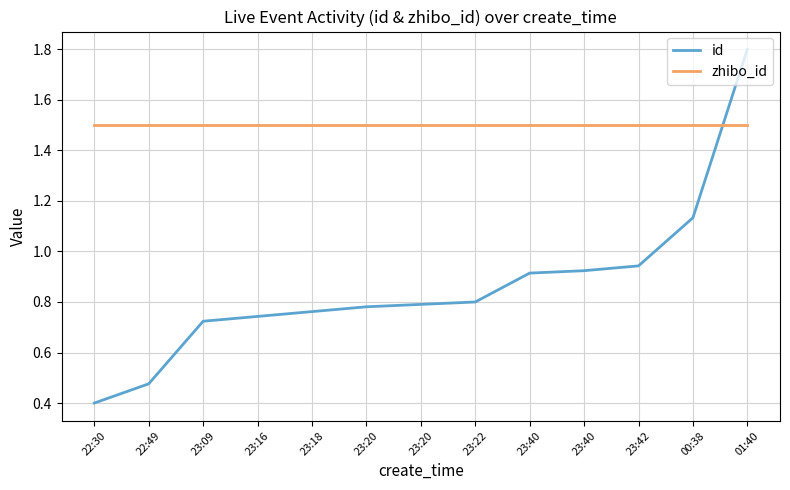

Does the chart display data point markers on the line(s)?

No